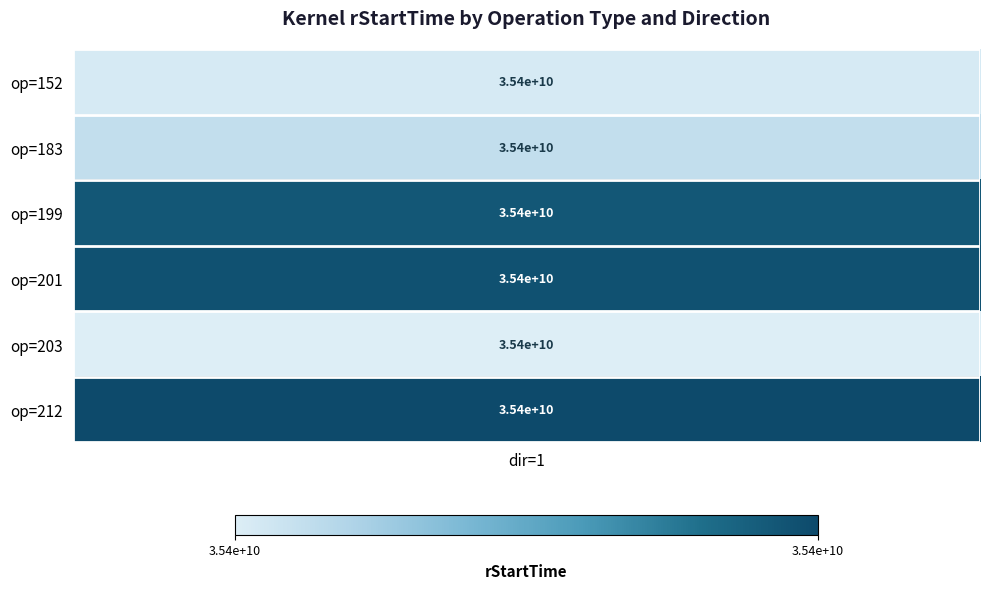

Reading left to right, transcribe all the data shown in this chart.

152: 35423628666	0
183: 35424335014	0
199: 35430856026	0
201: 35431088252	0
203: 35423384125	0
212: 35431431332	0